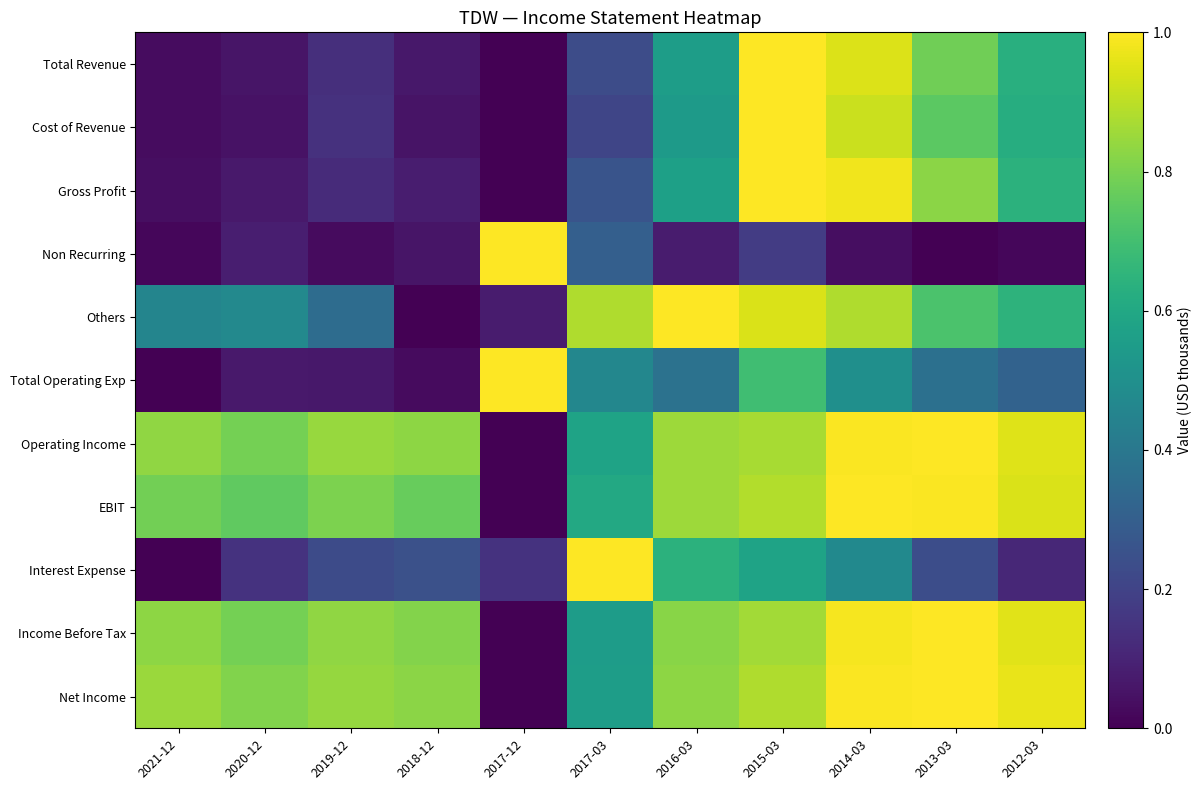

Reading right to left, transcribe all the data shown in this chart.

Total Revenue: 2012-03=0.6	2013-03=0.8	2014-03=0.9	2015-03=1.0	2016-03=0.6	2017-03=0.2	2017-12=0.0	2018-12=0.1	2019-12=0.1	2020-12=0.1	2021-12=0.0
Cost of Revenue: 2012-03=0.6	2013-03=0.7	2014-03=0.9	2015-03=1.0	2016-03=0.5	2017-03=0.2	2017-12=0.0	2018-12=0.1	2019-12=0.1	2020-12=0.0	2021-12=0.0
Gross Profit: 2012-03=0.6	2013-03=0.8	2014-03=1.0	2015-03=1.0	2016-03=0.6	2017-03=0.3	2017-12=0.0	2018-12=0.1	2019-12=0.1	2020-12=0.1	2021-12=0.0
Non Recurring: 2012-03=0.0	2013-03=0.0	2014-03=0.0	2015-03=0.2	2016-03=0.1	2017-03=0.3	2017-12=1.0	2018-12=0.1	2019-12=0.0	2020-12=0.1	2021-12=0.0
Others: 2012-03=0.6	2013-03=0.7	2014-03=0.9	2015-03=0.9	2016-03=1.0	2017-03=0.9	2017-12=0.1	2018-12=0.0	2019-12=0.4	2020-12=0.5	2021-12=0.5
Total Operating Exp: 2012-03=0.3	2013-03=0.4	2014-03=0.5	2015-03=0.7	2016-03=0.4	2017-03=0.5	2017-12=1.0	2018-12=0.0	2019-12=0.1	2020-12=0.1	2021-12=0.0
Operating Income: 2012-03=1.0	2013-03=1.0	2014-03=1.0	2015-03=0.9	2016-03=0.9	2017-03=0.6	2017-12=0.0	2018-12=0.8	2019-12=0.8	2020-12=0.8	2021-12=0.8
EBIT: 2012-03=0.9	2013-03=1.0	2014-03=1.0	2015-03=0.9	2016-03=0.9	2017-03=0.6	2017-12=0.0	2018-12=0.8	2019-12=0.8	2020-12=0.8	2021-12=0.8
Interest Expense: 2012-03=0.1	2013-03=0.2	2014-03=0.5	2015-03=0.6	2016-03=0.6	2017-03=1.0	2017-12=0.1	2018-12=0.2	2019-12=0.2	2020-12=0.1	2021-12=0.0
Income Before Tax: 2012-03=1.0	2013-03=1.0	2014-03=1.0	2015-03=0.9	2016-03=0.8	2017-03=0.6	2017-12=0.0	2018-12=0.8	2019-12=0.8	2020-12=0.8	2021-12=0.8
Net Income: 2012-03=1.0	2013-03=1.0	2014-03=1.0	2015-03=0.9	2016-03=0.8	2017-03=0.6	2017-12=0.0	2018-12=0.8	2019-12=0.8	2020-12=0.8	2021-12=0.8